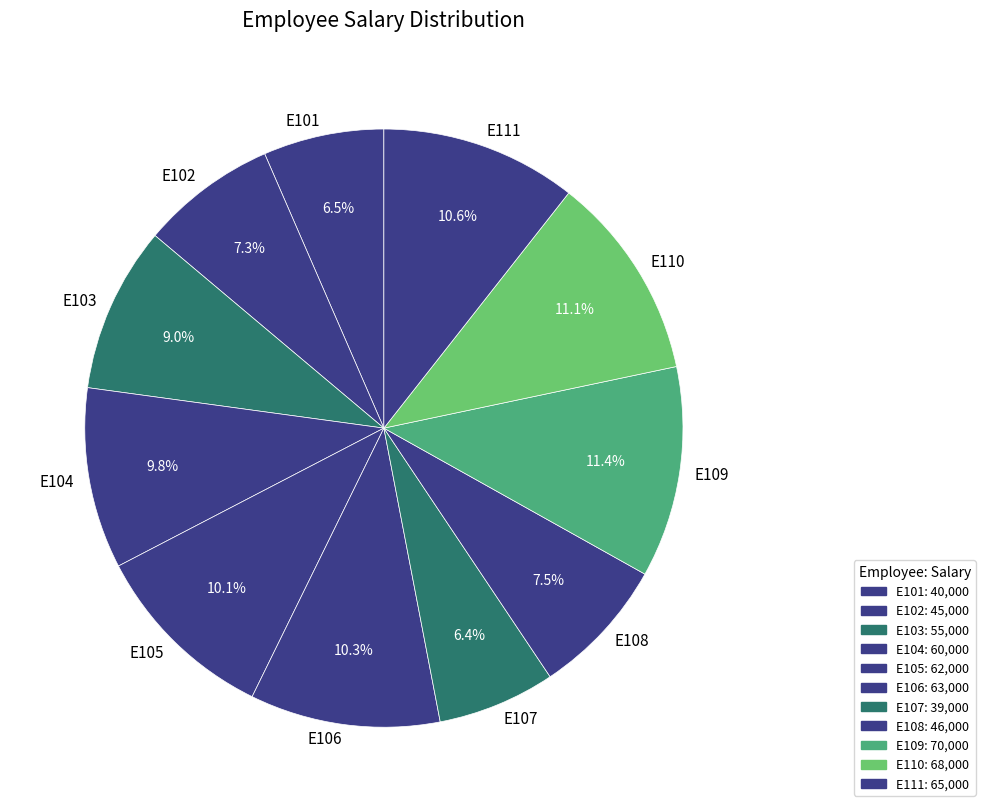

The E106 slice represents 10% of the pie. True or false?

True